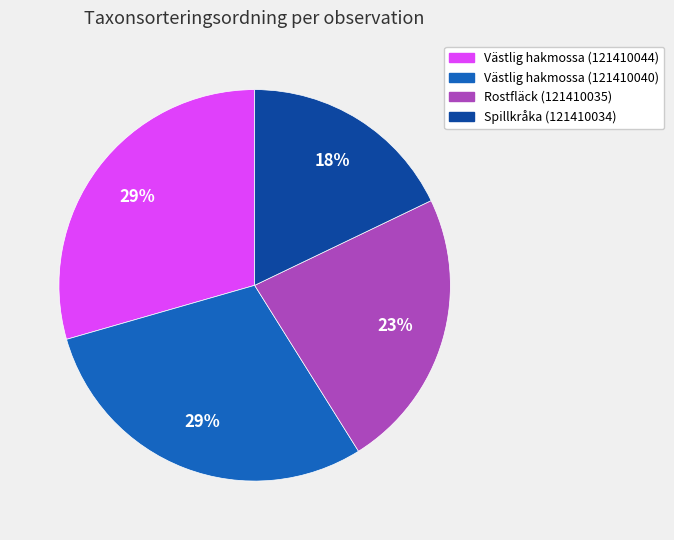

What percentage is the Spillkråka (121410034) slice, to the nearest percent?

18%